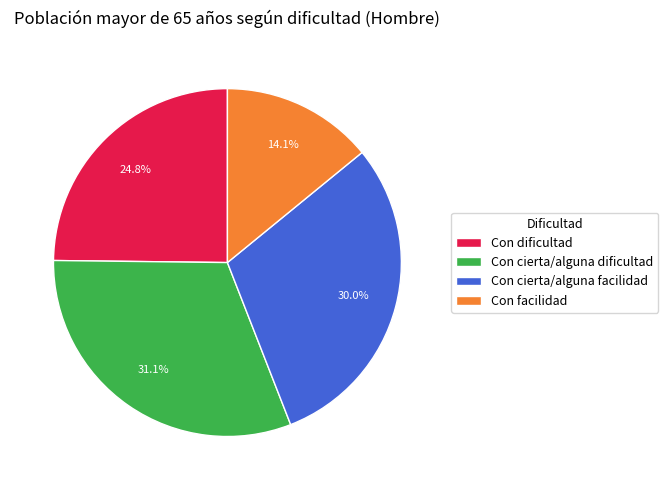

How many slices are in this pie chart?

4